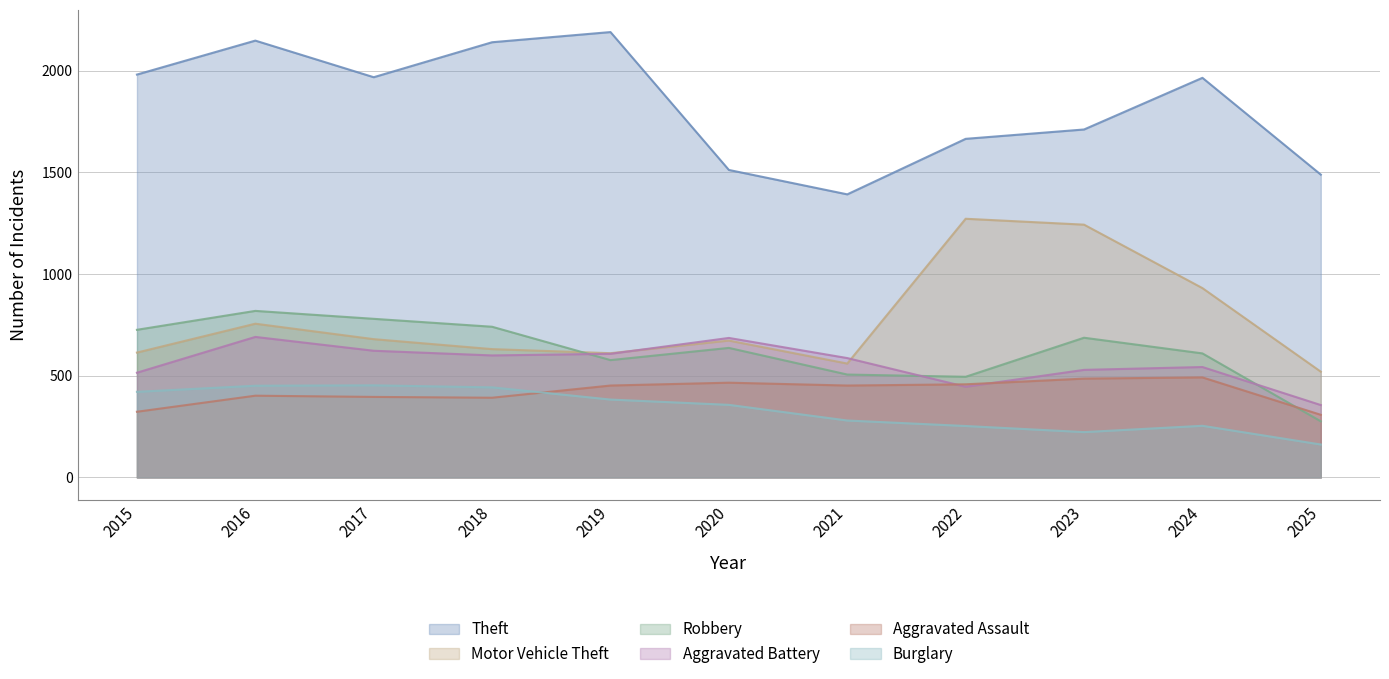

Reading left to right, list all the values displayed in this chart.

Theft: 1981	2148	1968	2140	2190	1512	1392	1665	1711	1965	1489
Motor Vehicle Theft: 614	756	680	631	611	673	560	1272	1243	931	520
Robbery: 726	819	780	741	577	637	506	495	687	610	276
Aggravated Battery: 515	691	623	600	608	686	587	446	529	543	356
Aggravated Assault: 323	402	396	392	452	466	452	458	486	492	308
Burglary: 421	451	453	443	383	357	280	253	223	254	162